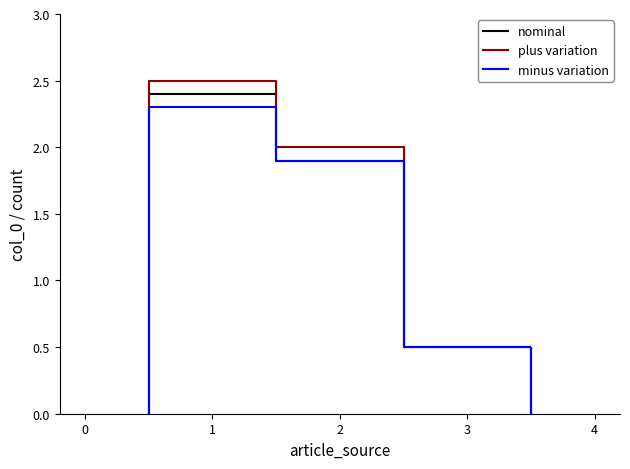

True or false: nominal has a value of 0.8 at 1.

False